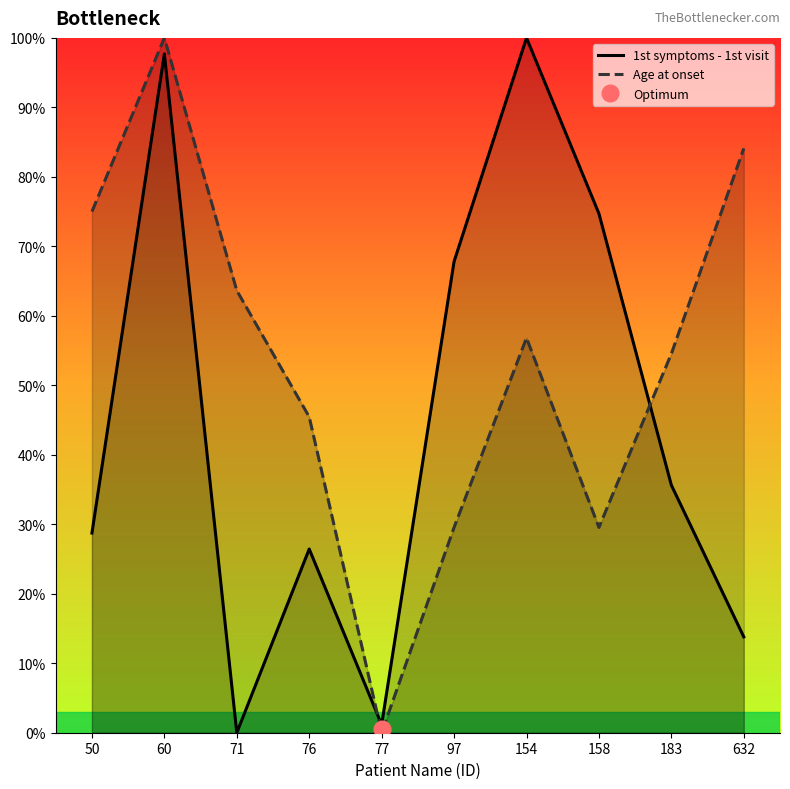

At 76, list the series in order from smallest to largest.

1st symptoms - 1st visit, Age at onset